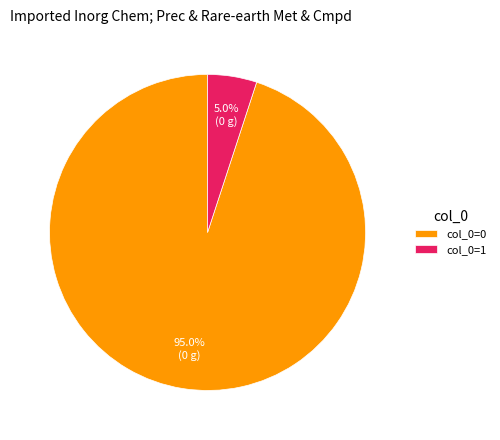

Does any single category account for the majority?

Yes